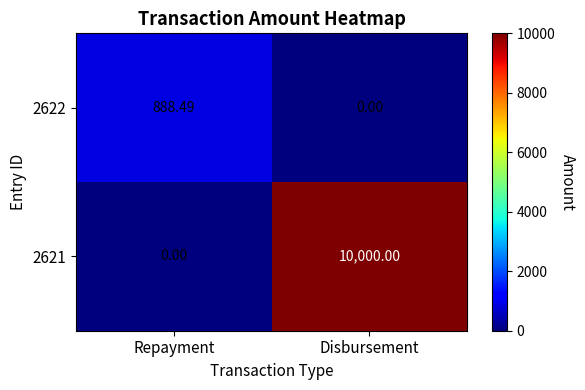

List the series in order of their peak value, highest first.

2621, 2622